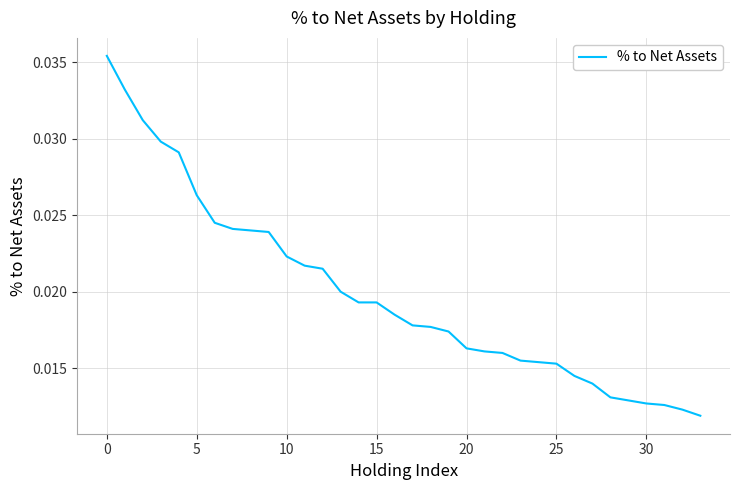

True or false: the data has more than 2 interior local peaks.

False